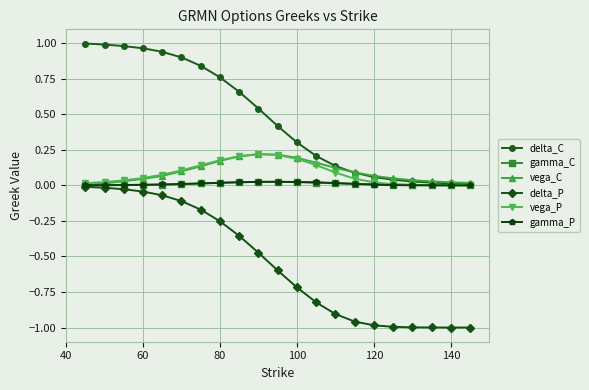

Which series has the largest total across all categories?

delta_C